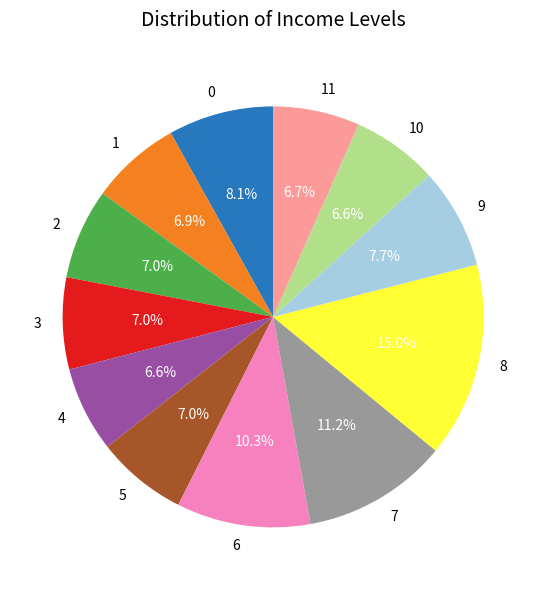

Which category has the biggest portion of the pie?

8